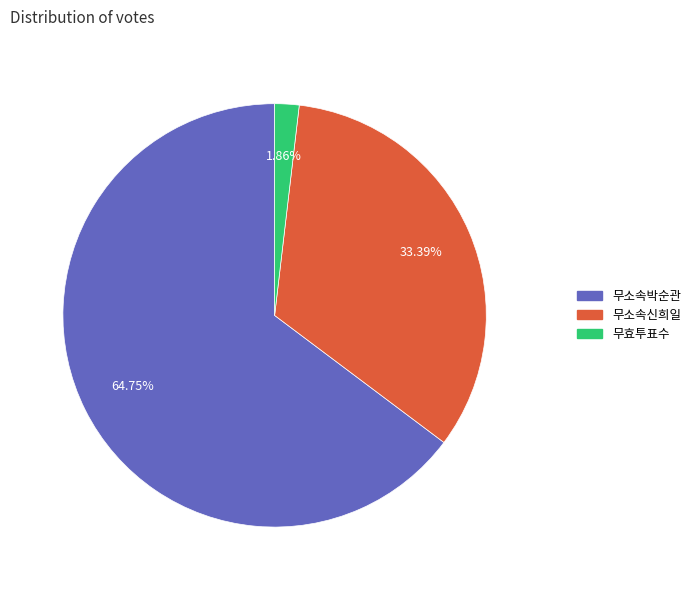

How many segments does this pie chart have?

3